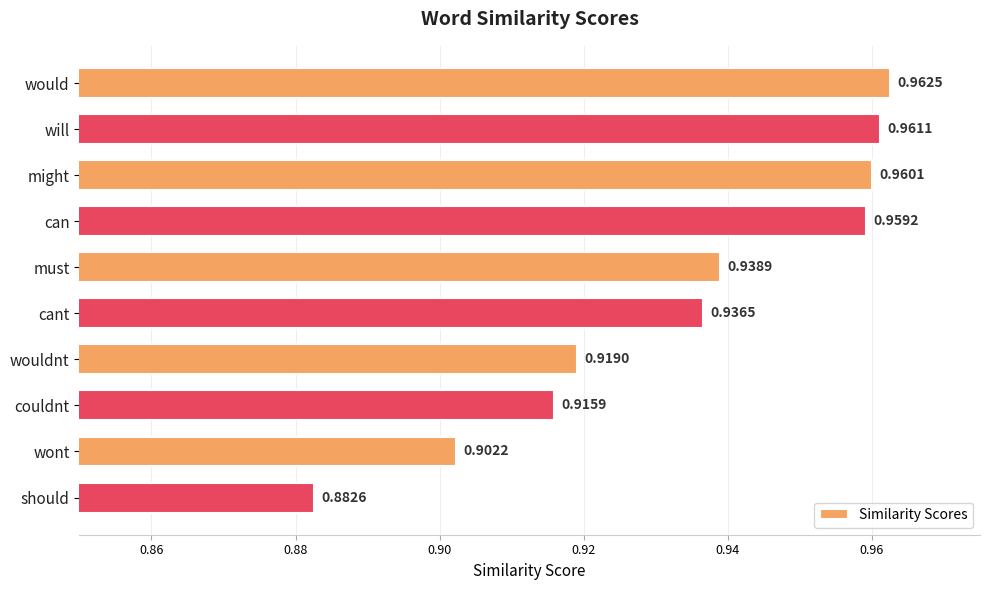

Which label corresponds to the smallest value in the chart?

should